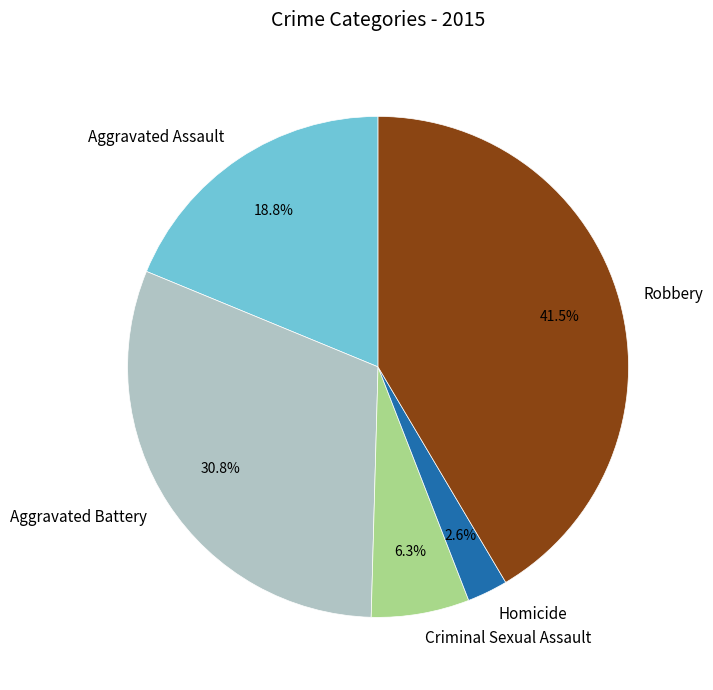

Count the number of slices in the pie.

5